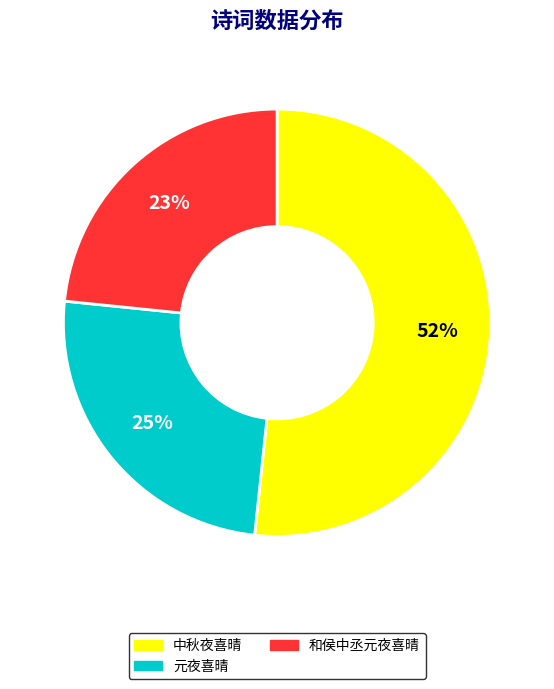

What is the smallest slice in the pie chart?

和侯中丞元夜喜晴